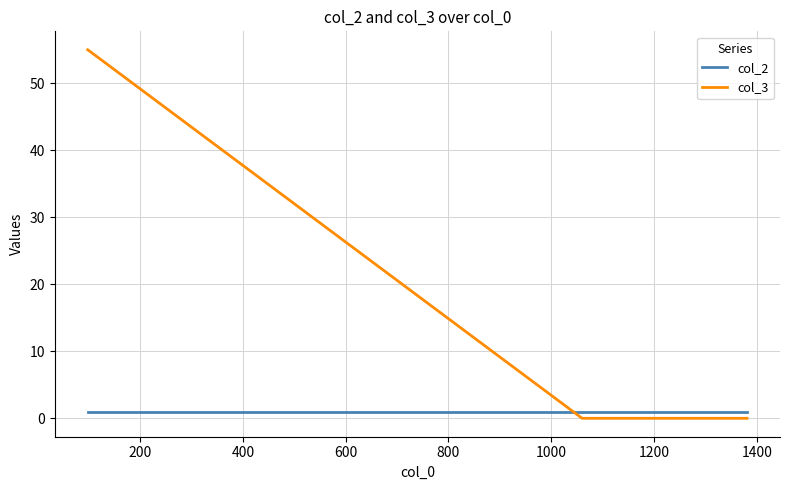

Reading left to right, what are all the values shown in this chart?

col_2: 1	1	1	1
col_3: 55	0	0	0